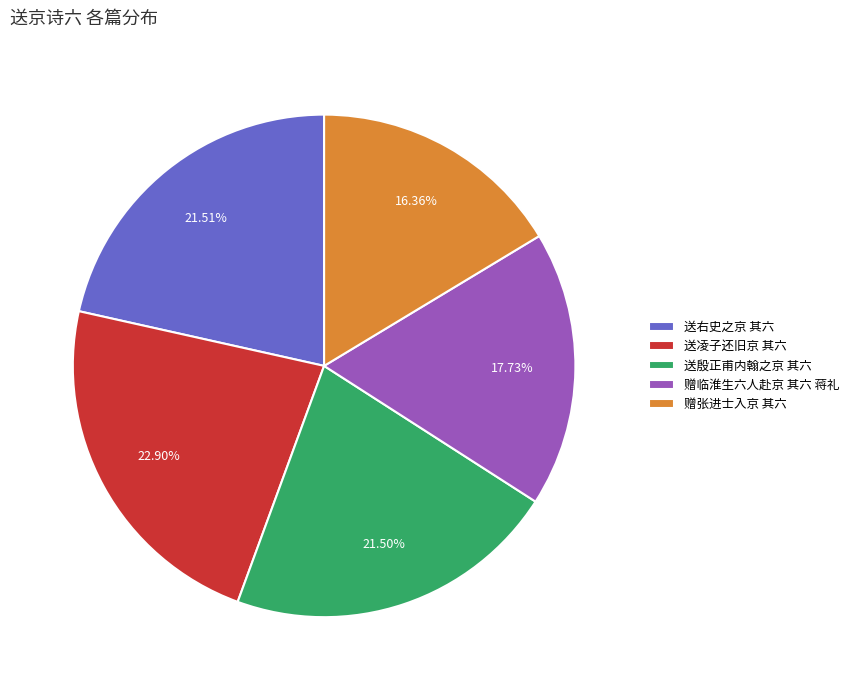

Combined, do 送凌子还旧京 其六 and 赠张进士入京 其六 account for over 50%?

No